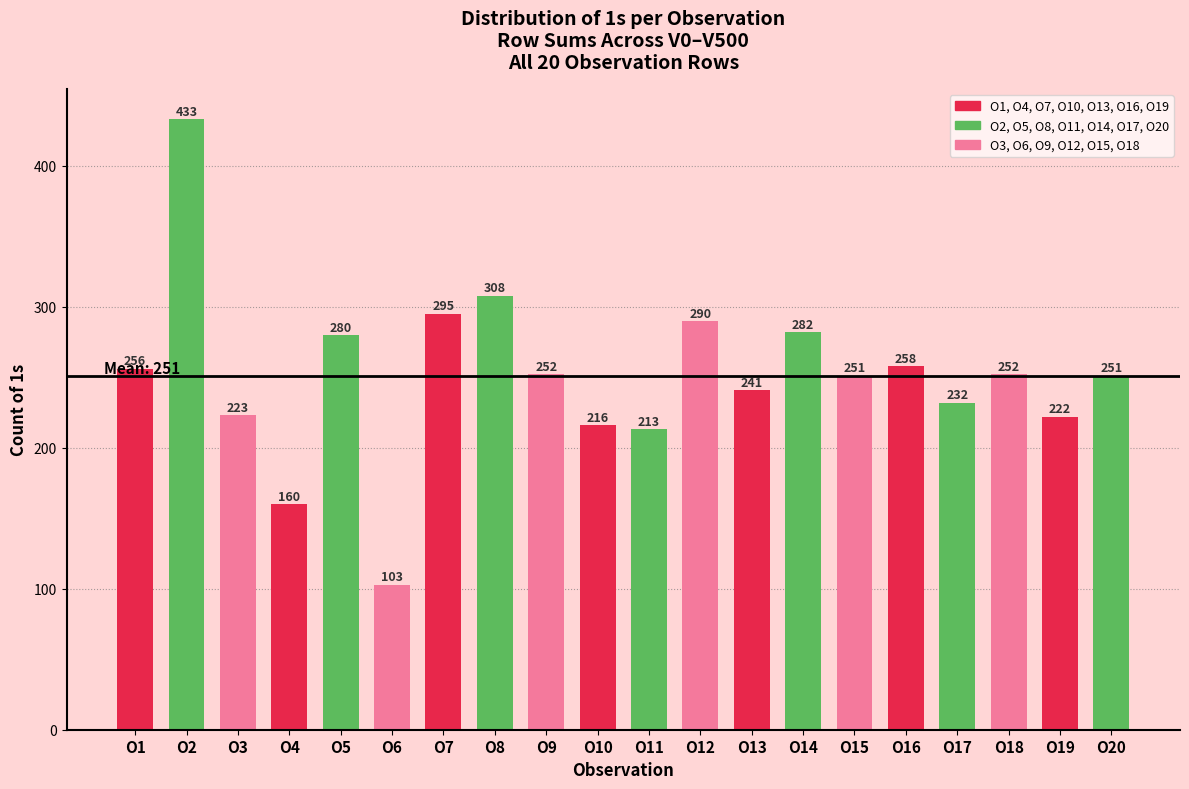

Reading left to right, transcribe all the data shown in this chart.

256	433	223	160	280	103	295	308	252	216	213	290	241	282	251	258	232	252	222	251